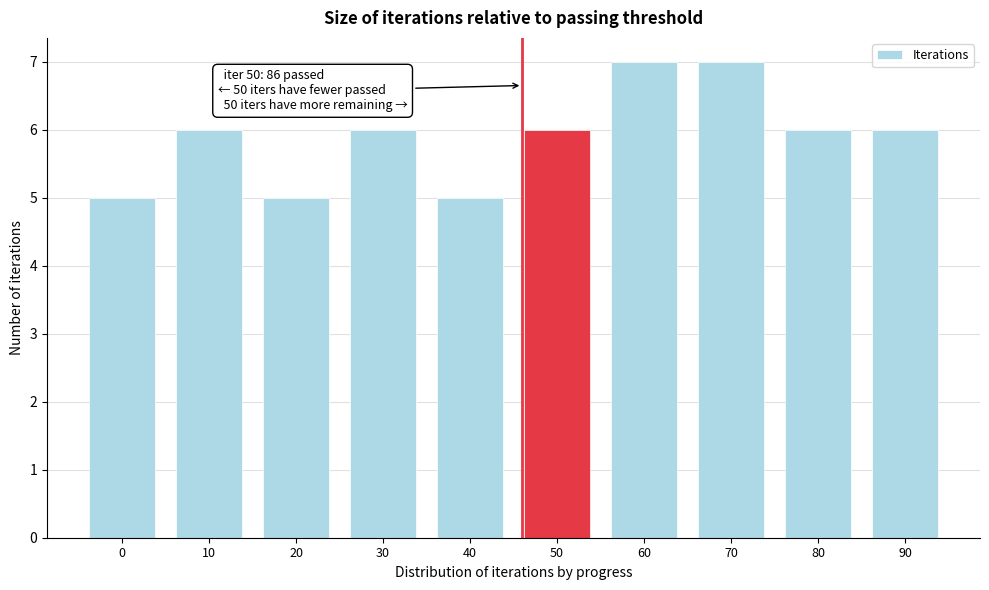

Reading right to left, what are all the values shown in this chart?

6	6	7	7	6	5	6	5	6	5